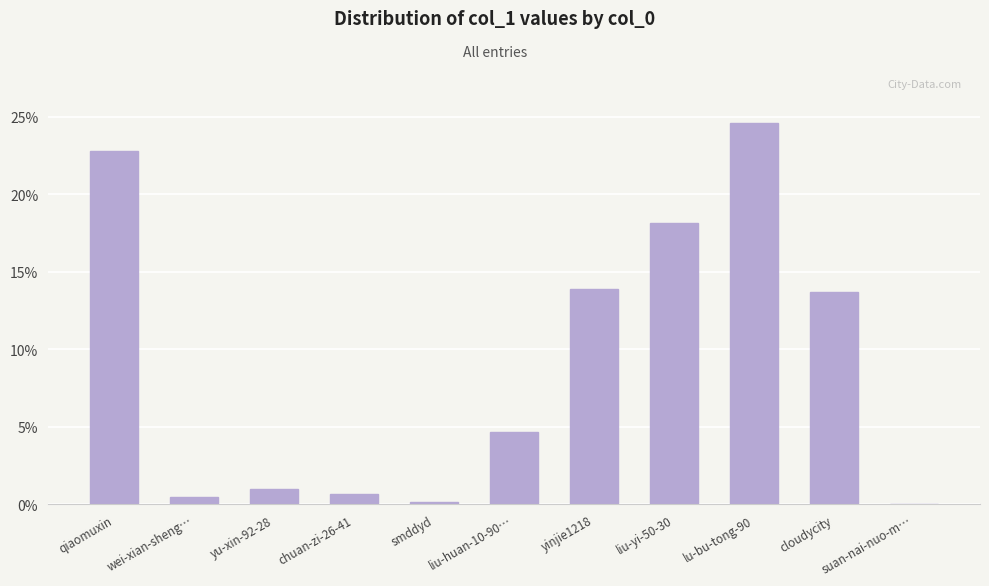

Approximately how many times larger is the value at qiaomuxin compared to lu-bu-tong-90?

0.9